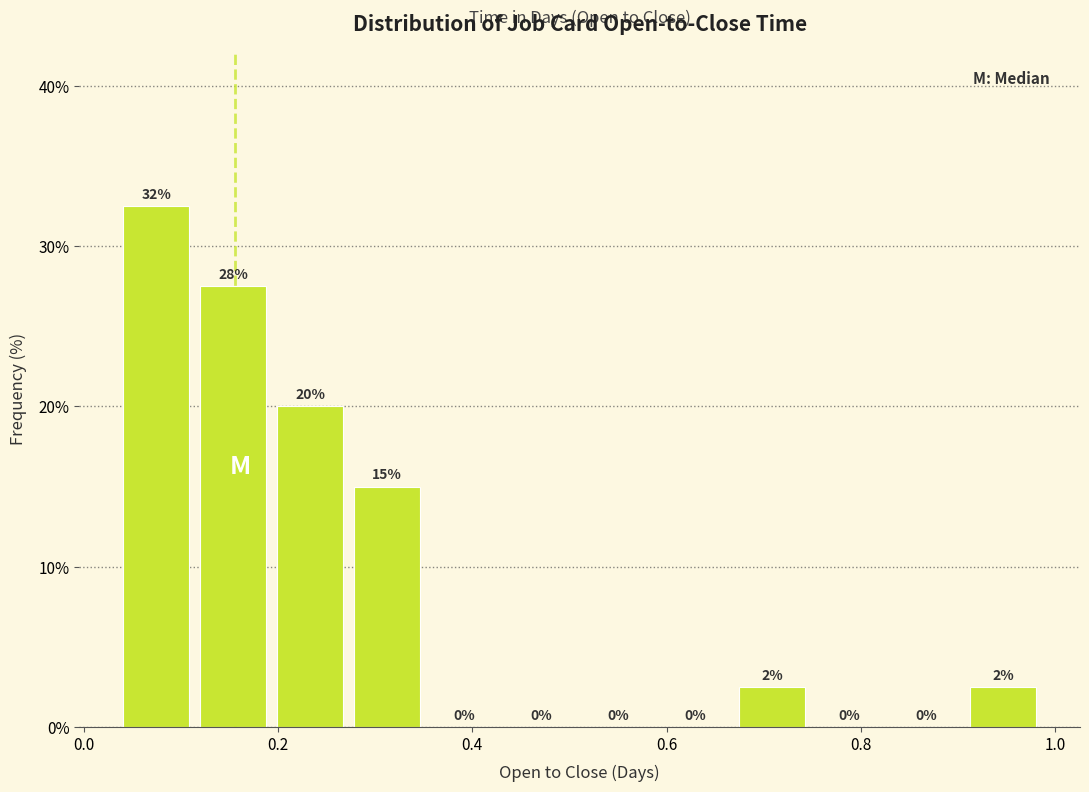

Read against the x-axis, roughly where is the centre of the tallest bar?

0.08